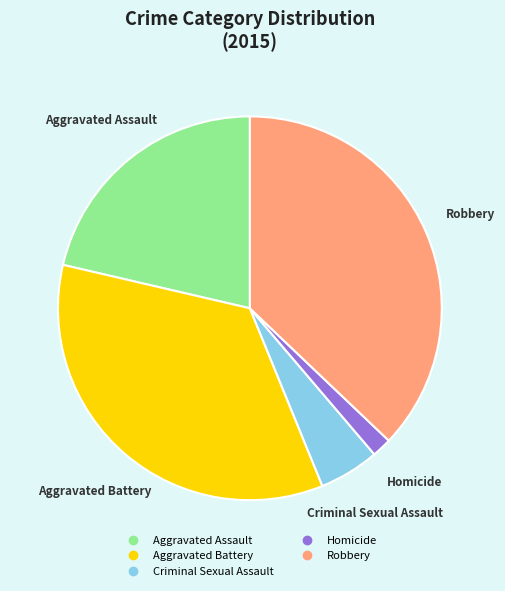

Is the sum of Criminal Sexual Assault and Aggravated Battery greater than half?

No